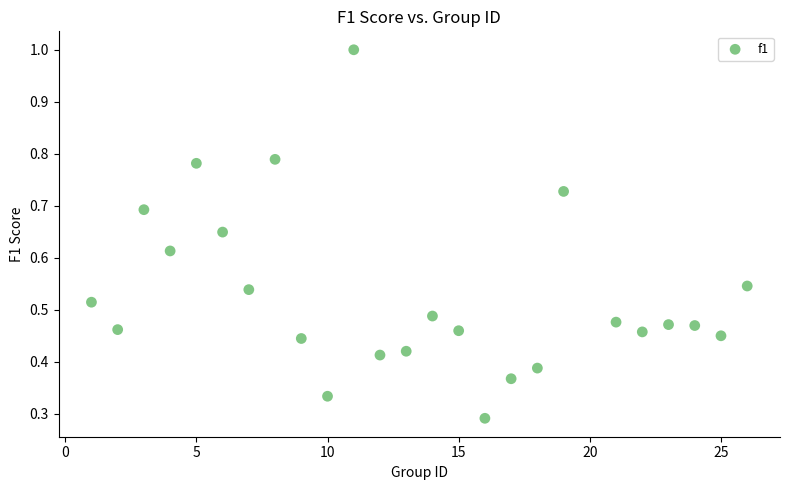

What is the range of X values (max minus min)?

25.0